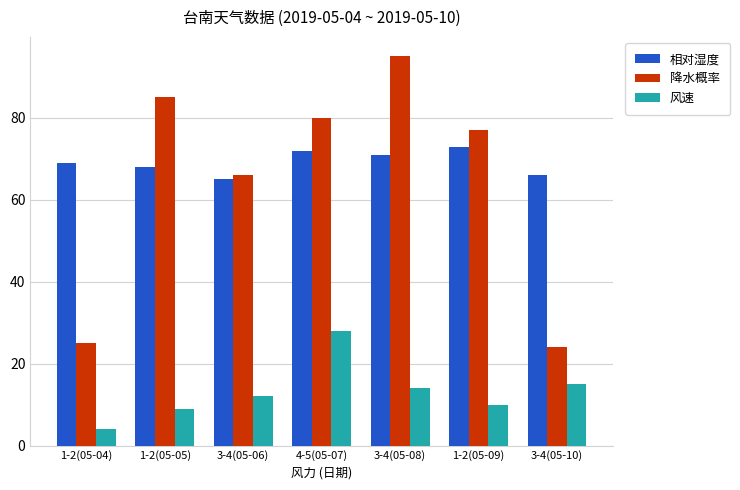

What is the label of the 3rd bar from the left?

3-4(05-06)